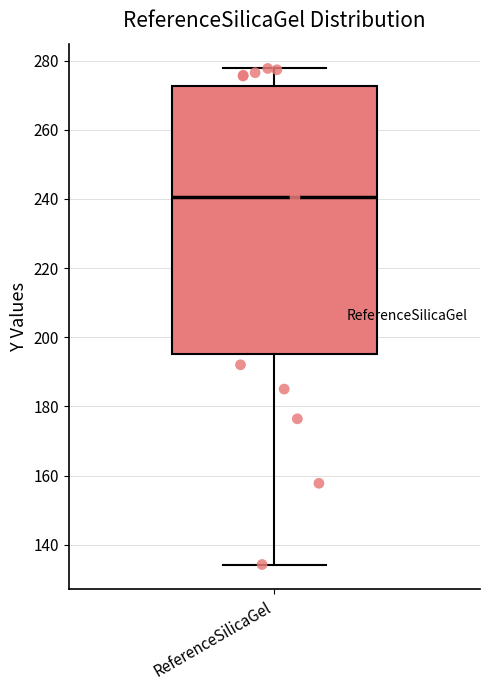

Read this box plot against the y-axis: the position of the median line, the range covered by the box, and the ends of both whiskers. The values are not printed on the chart, so give them approximately, as read against the axis.

median 240, box 196 to 272, whiskers 134 to 278